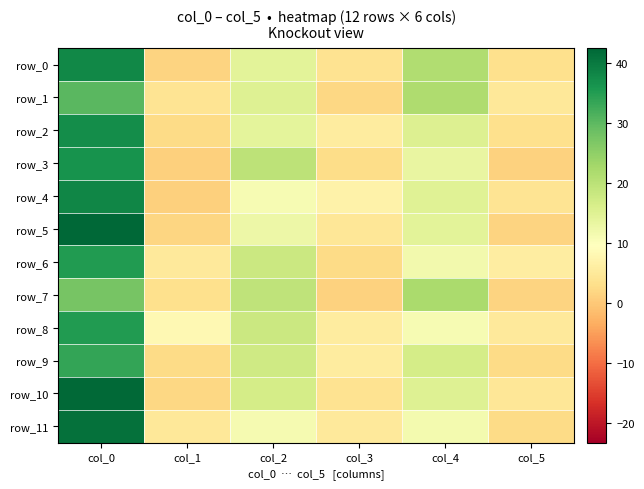

At which category is the sum across all series the highest?

col_0